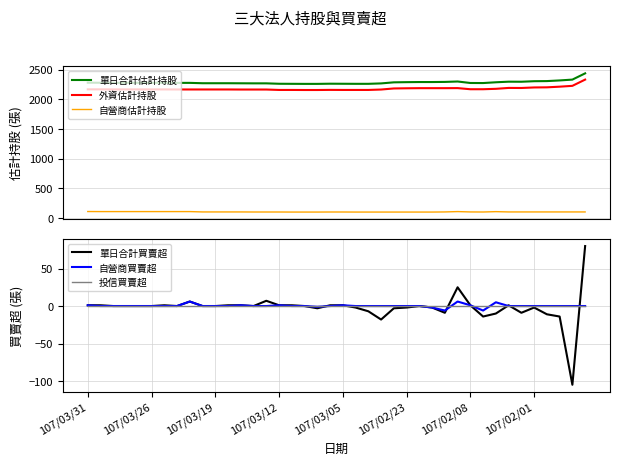

Count the number of data series in this chart.

6